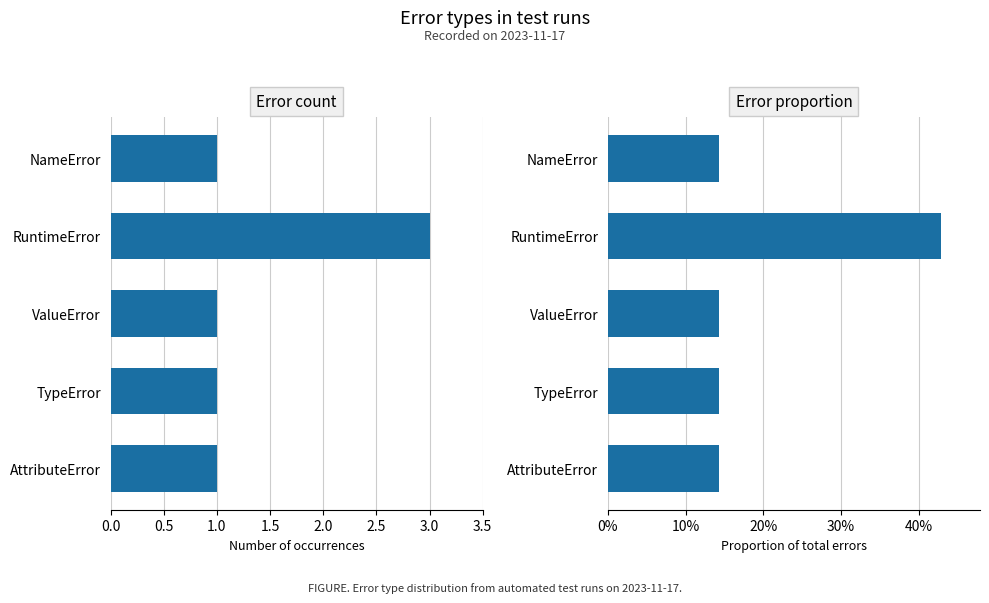

Rank the series at AttributeError from highest to lowest value.

Count, Proportion